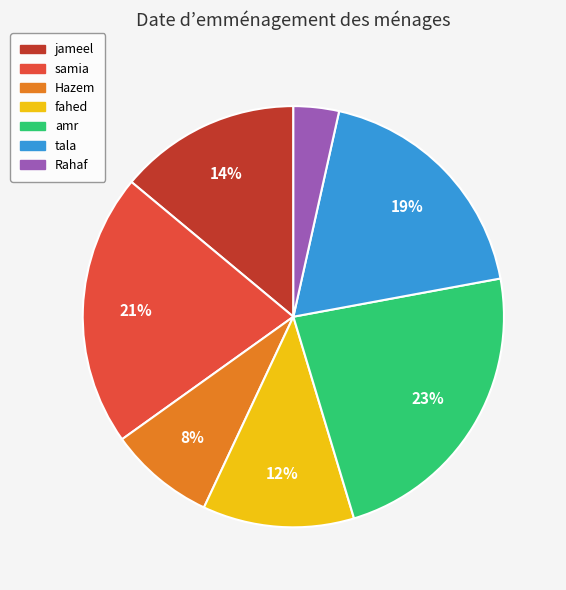

Is it true that fahed is 25% of the pie?

False